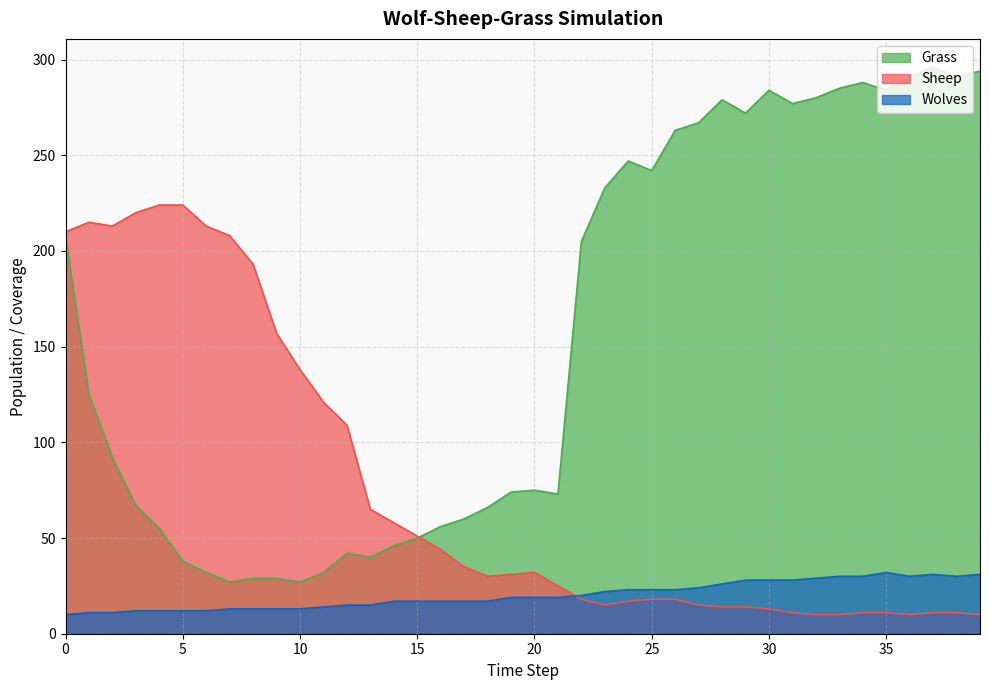

How many distinct data groups are displayed?

3